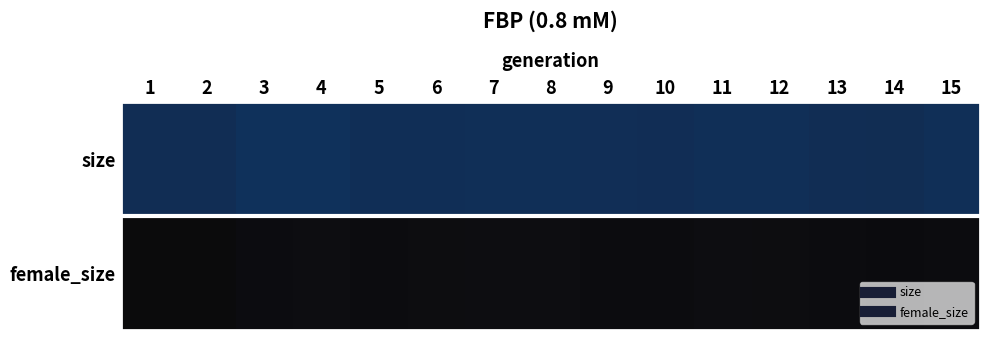

Reading left to right, transcribe all the data shown in this chart.

size: 1=77981	2=78035	3=80160	4=80231	5=78601	6=78640	7=78932	8=79037	9=78442	10=78243	11=78887	12=78911	13=77897	14=77719	15=78951
female_size: 1=49074	2=49127	3=50168	4=50538	5=49968	6=50258	7=50503	8=50433	9=50013	10=49917	11=50349	12=50203	13=49791	14=49500	15=50037